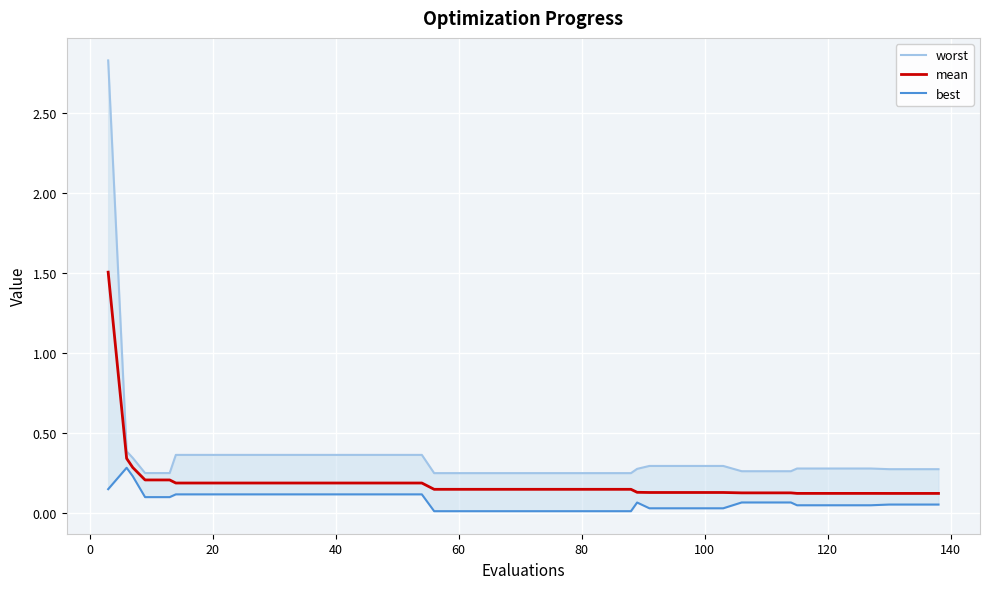

List the series in order of their peak value, lowest first.

best, mean, worst